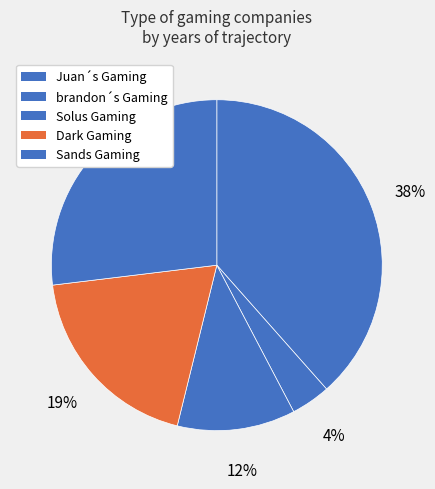

How many segments does this pie chart have?

5